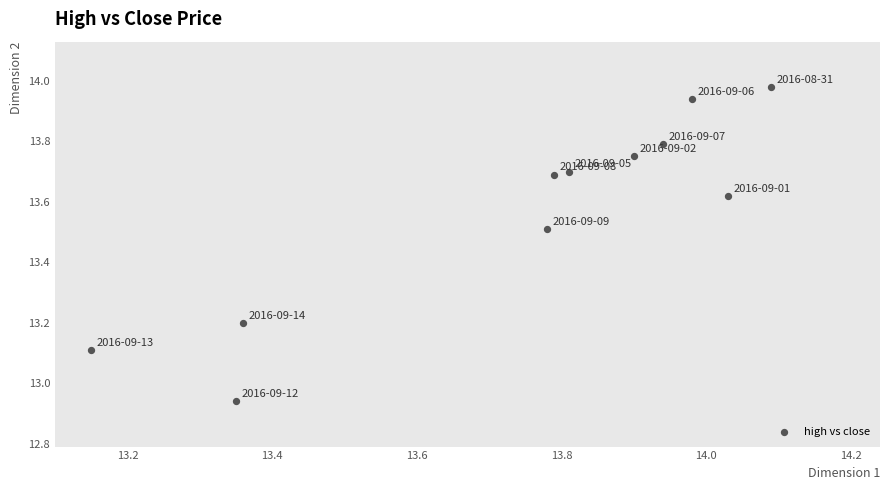

What is the range of Y values (max minus min)?

1.0